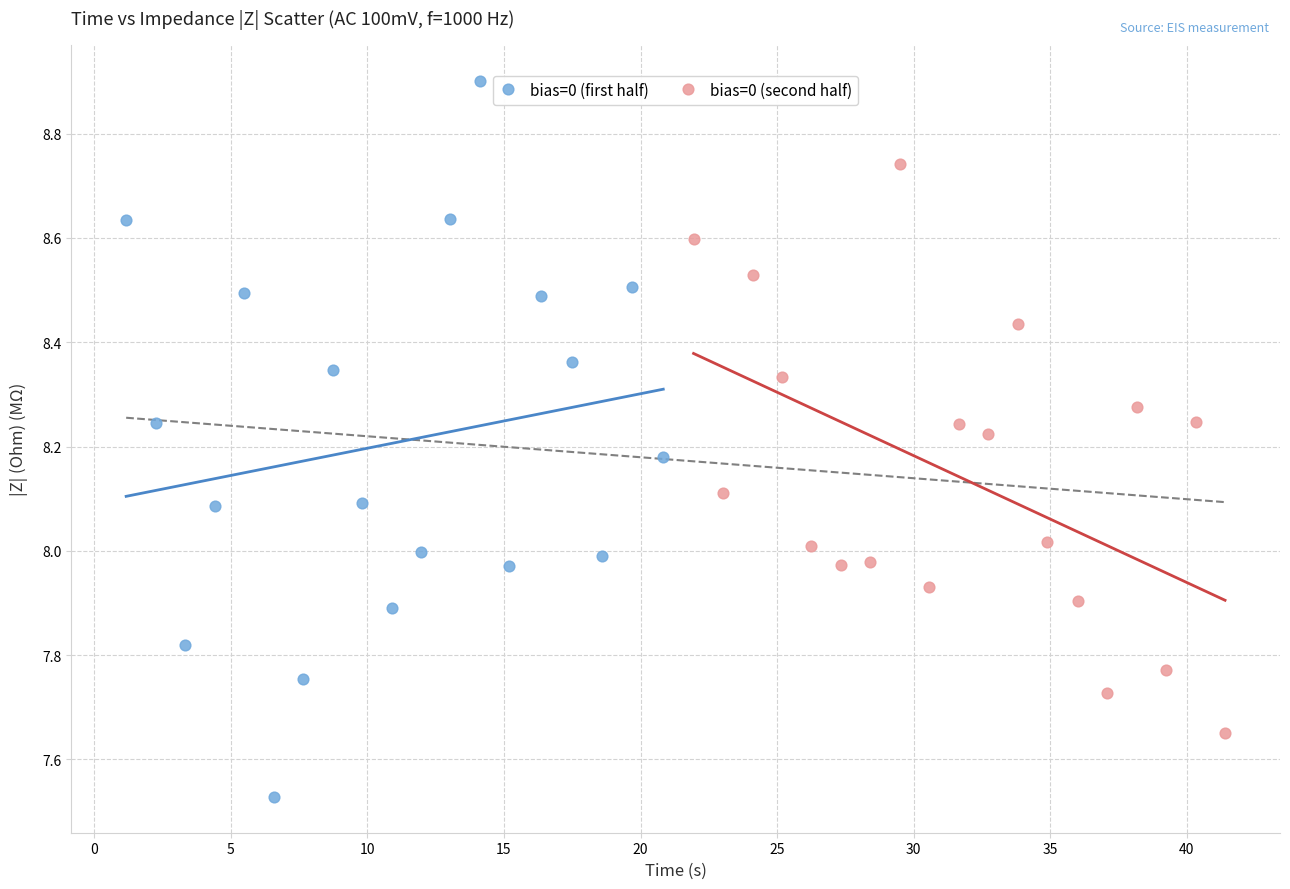

Which series reaches the maximum Y coordinate?

bias=0 (first half)